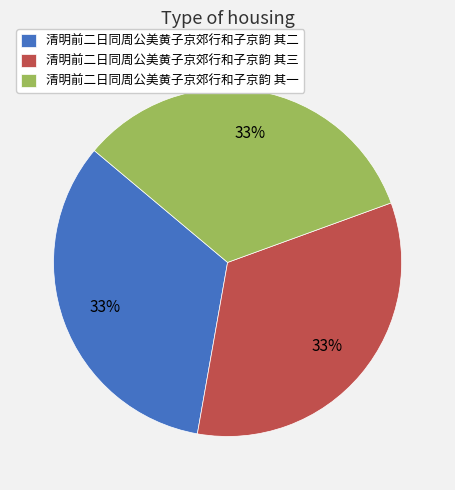

Approximately how many times larger is the value at 清明前二日同周公美黄子京郊行和子京韵 其三 compared to 清明前二日同周公美黄子京郊行和子京韵 其二?

1.0